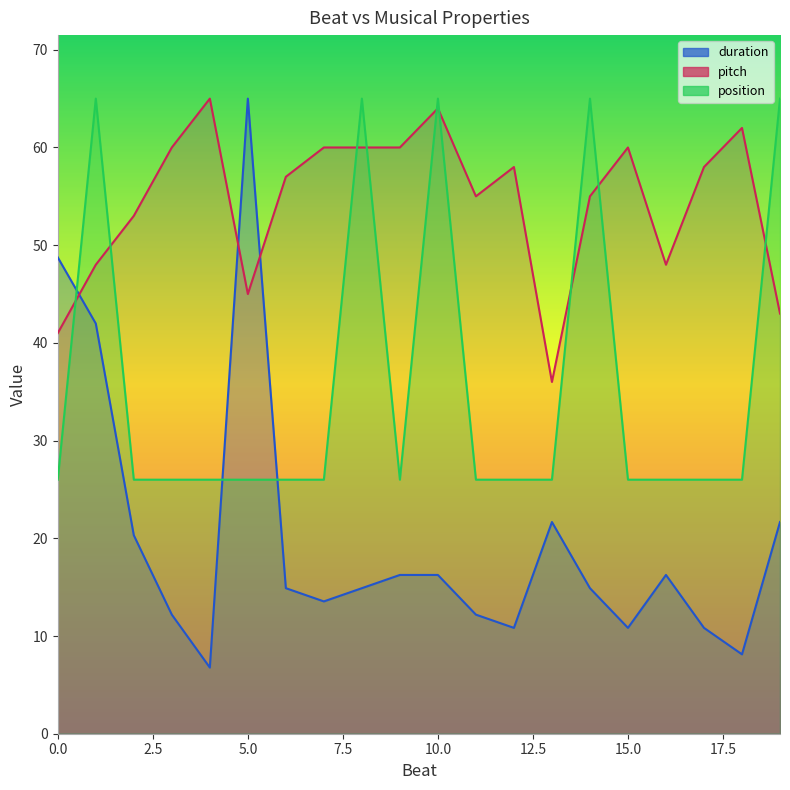

True or false: duration has more than 2 points higher than both neighbors.

True